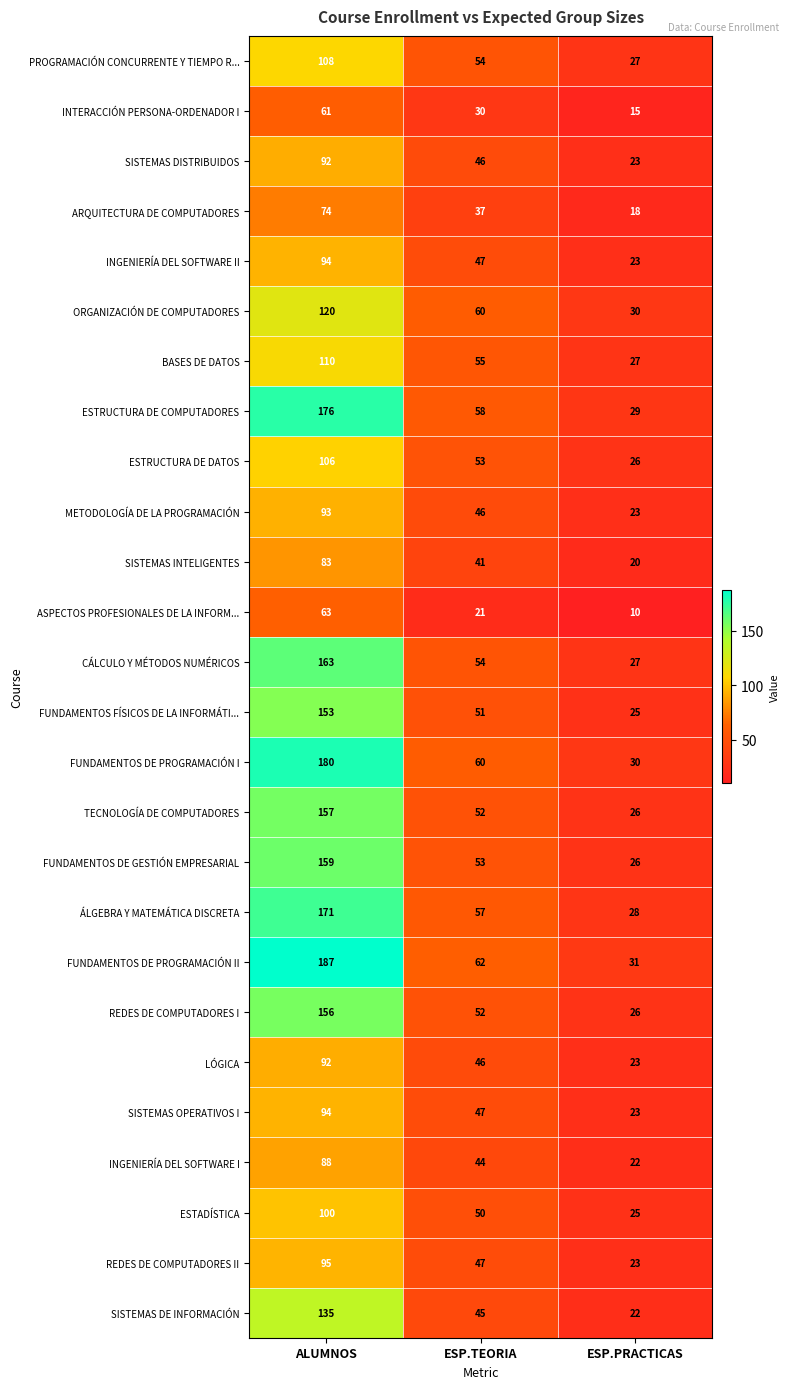

At which category does the chart reach its peak across all series?

ALUMNOS